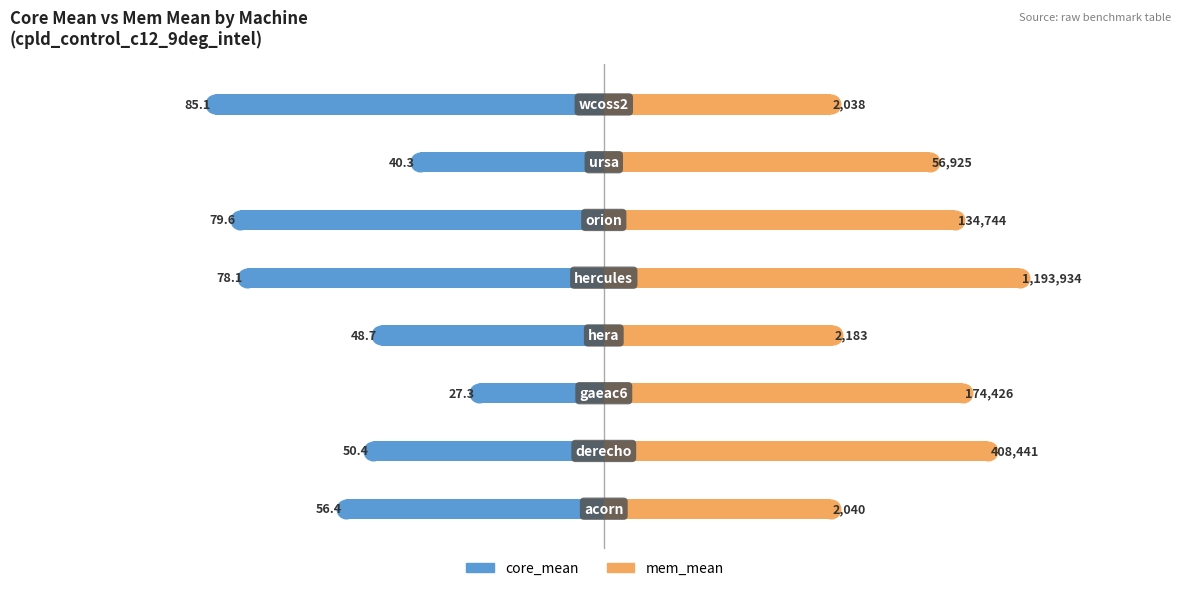

What are all the series names shown in the legend?

core_mean, mem_mean